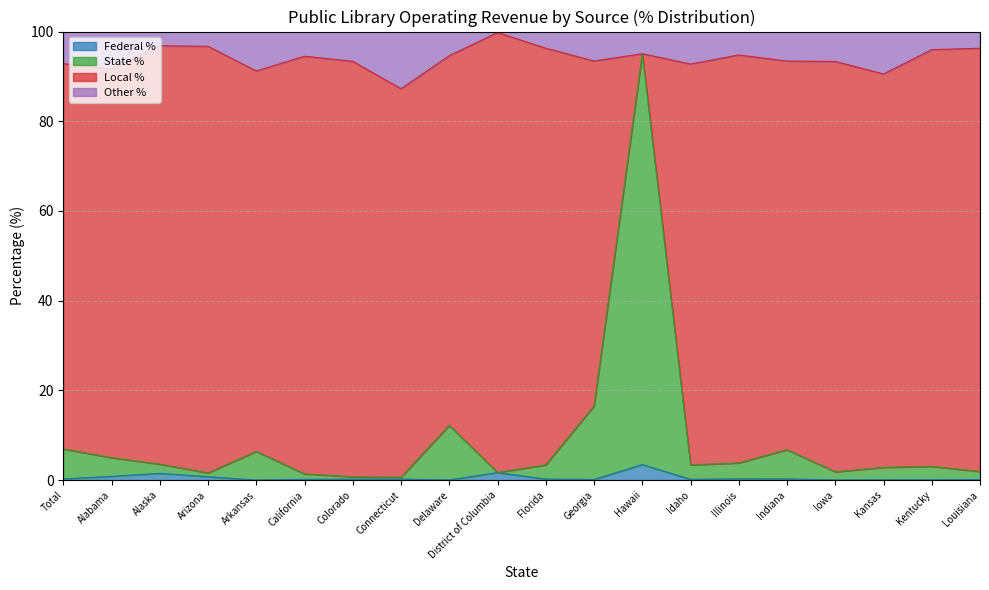

Does the chart display data point markers on the line(s)?

No